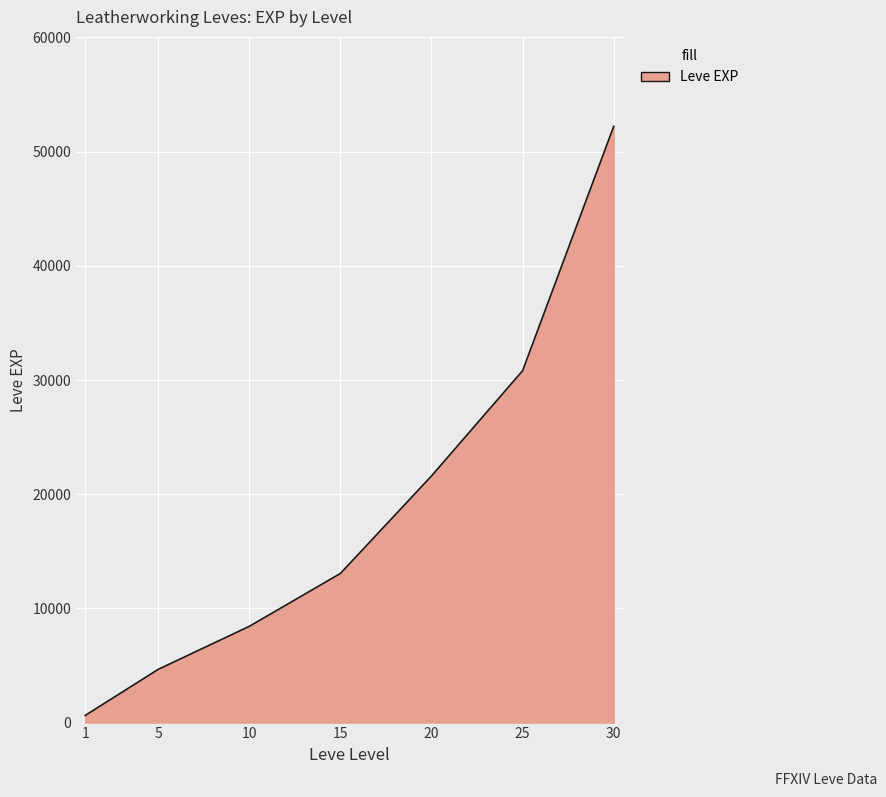

What is the difference between the maximum and minimum values?

51590